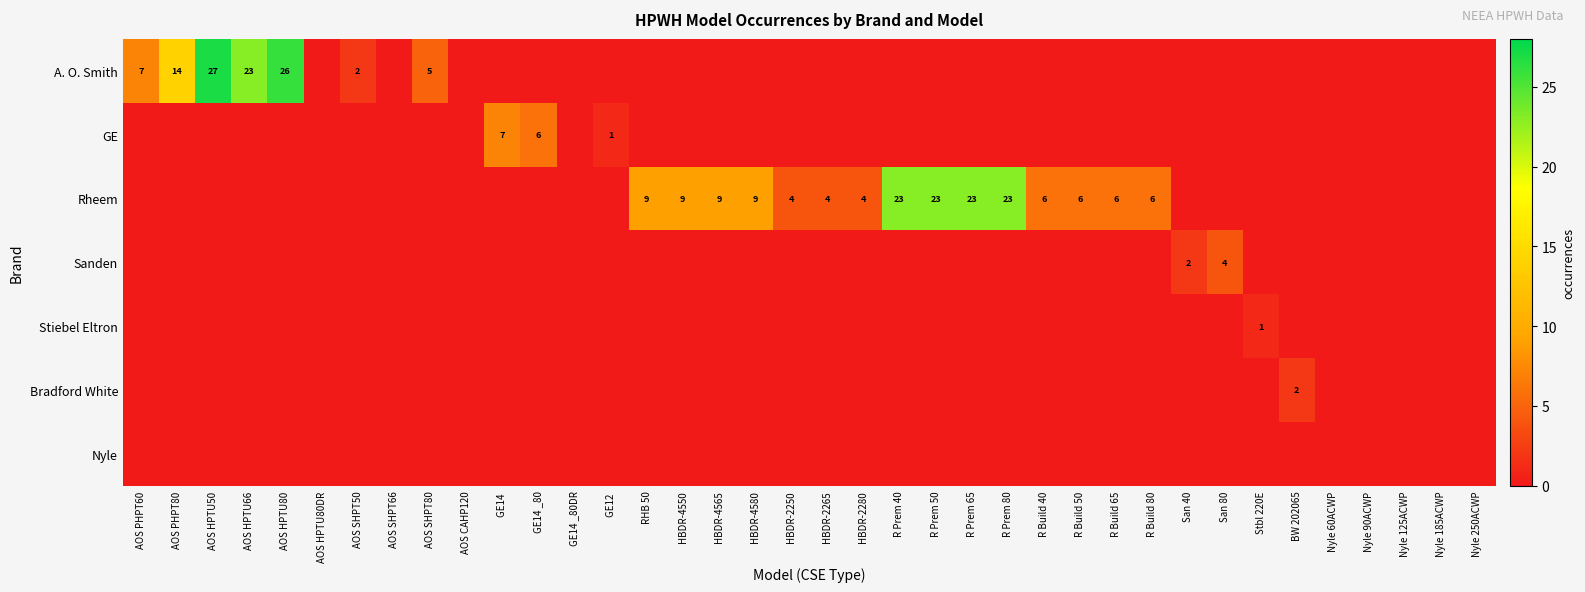

Is it true that Rheem equals 4 at HBDR-2250?

True